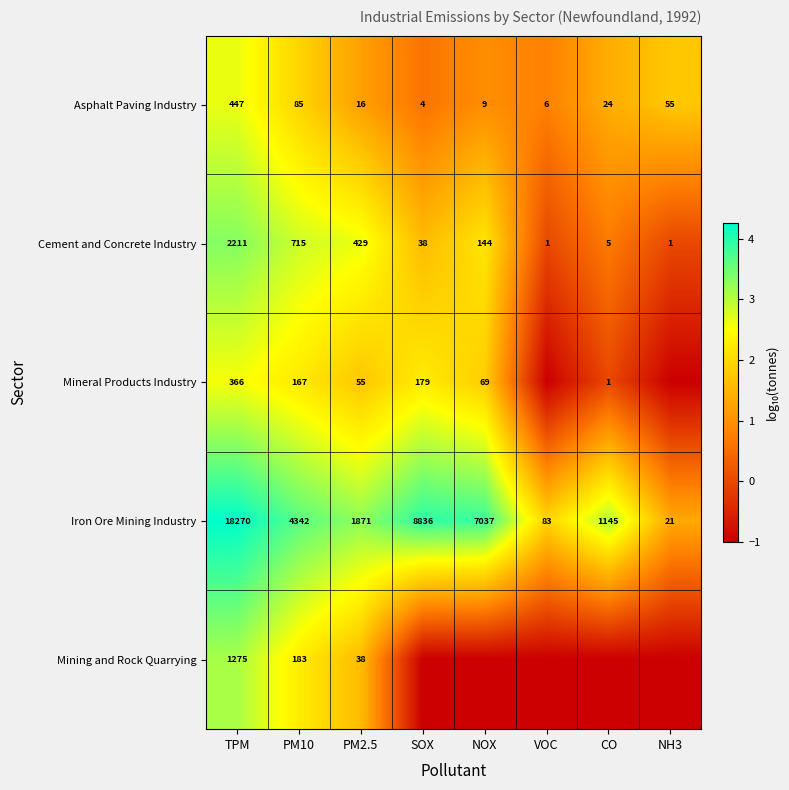

The Asphalt Paving Industry series shows 0.7 at PM2.5. True or false?

False